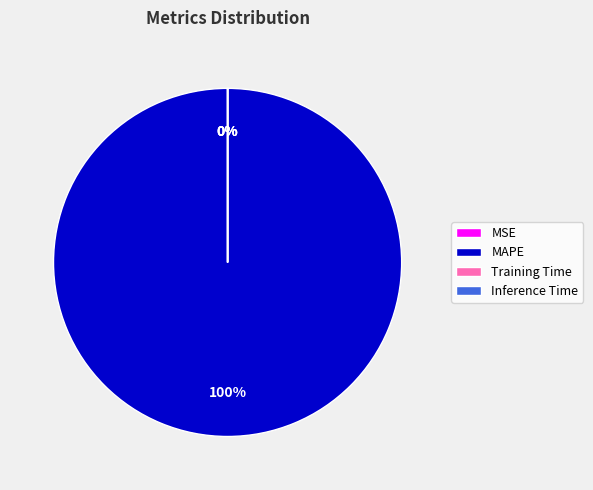

Is there any slice that represents more than half of the pie?

Yes